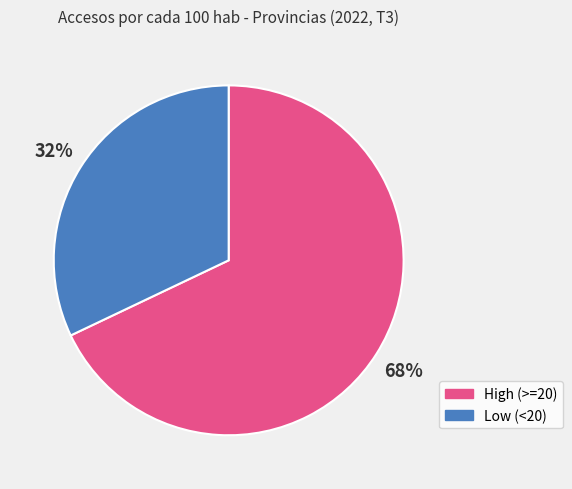

Which slice is the largest?

High (>=20)